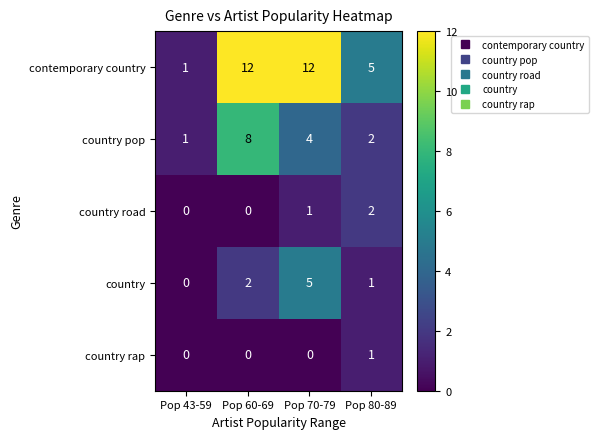

True or false: country has a value of 0 at Pop 43-59.

True